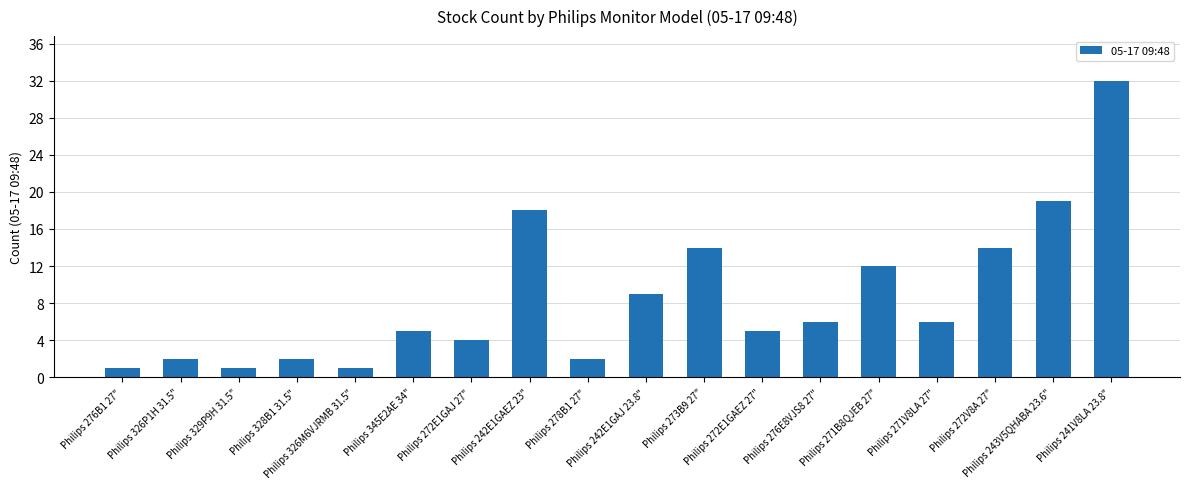

What position from the left is Philips 278B1 27"?

9